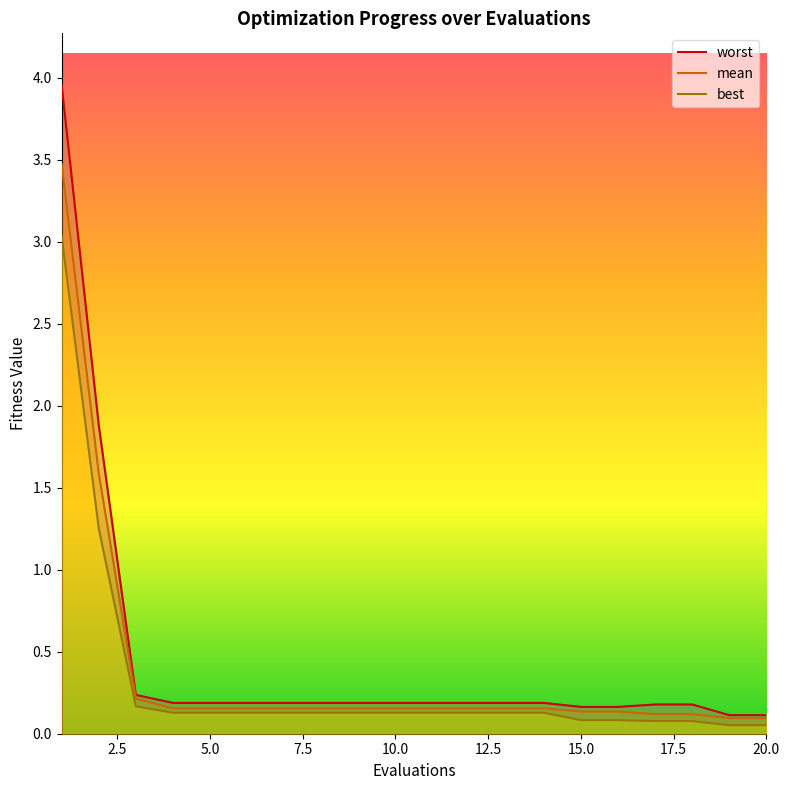

True or false: mean and best intersect in this chart.

False